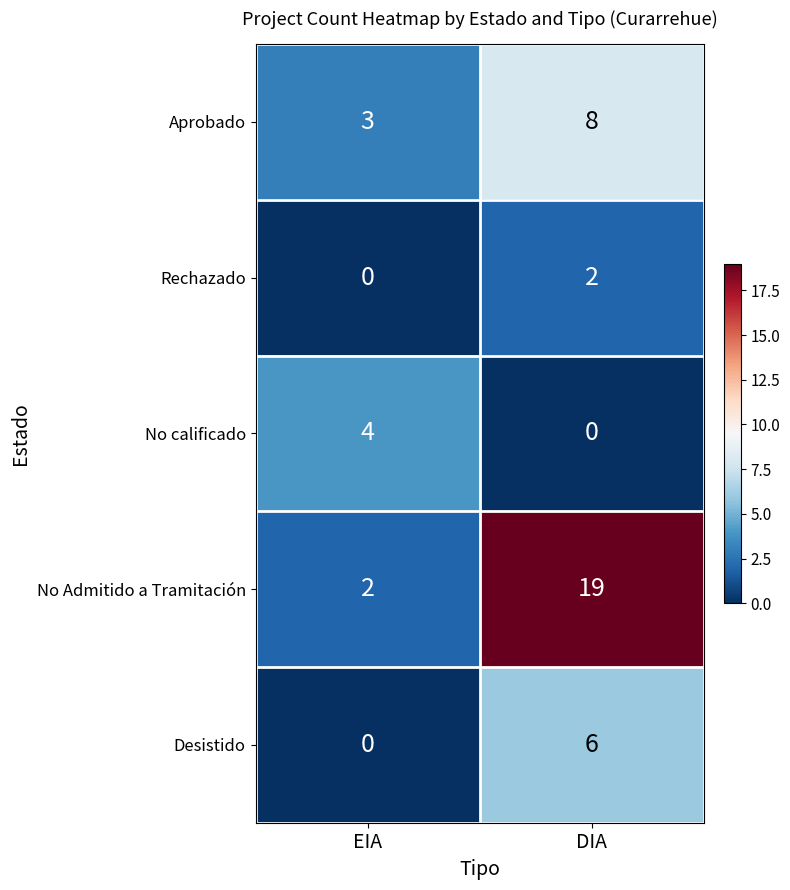

Which series has the largest range (max minus min)?

No Admitido a Tramitación